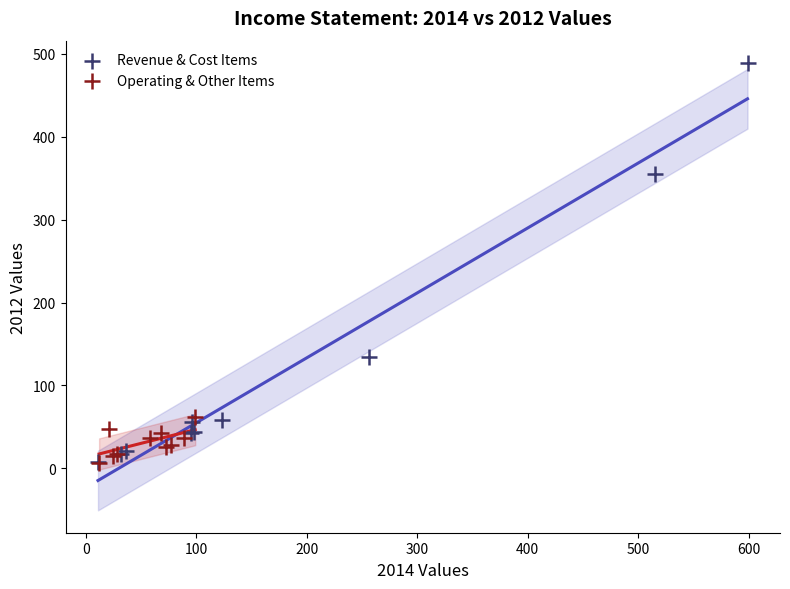

Which series contains the highest Y value?

Revenue & Cost Items